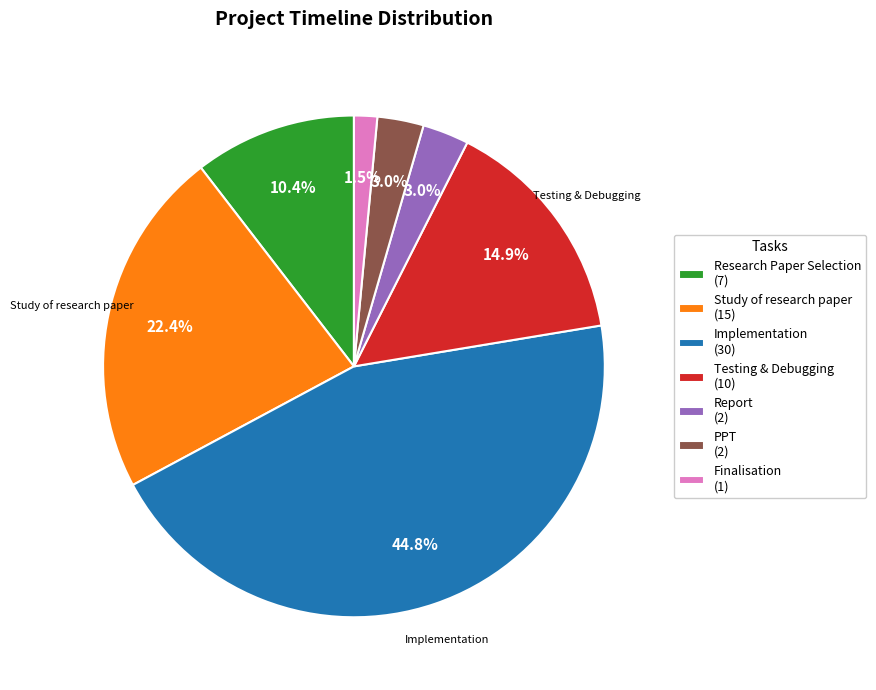

True or false: Testing & Debugging accounts for 15% of the total.

True